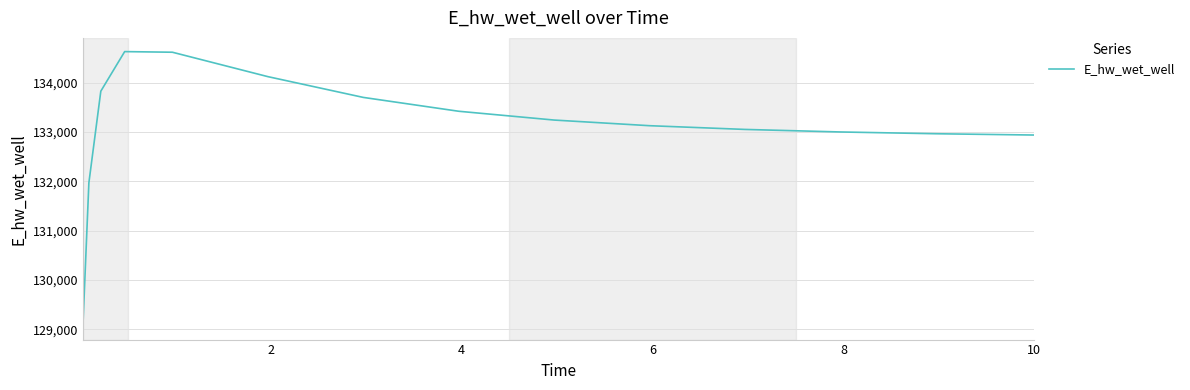

What is the difference between the maximum and minimum values?

5557.8